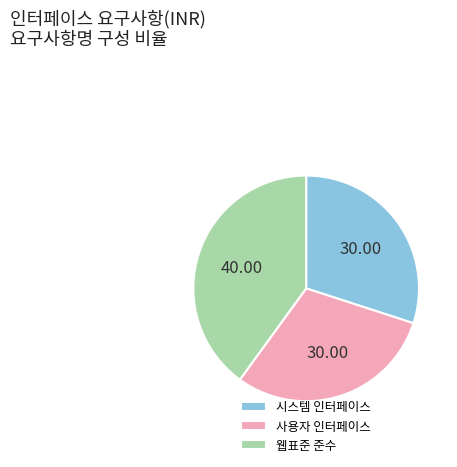

The 시스템 인터페이스 slice represents 30% of the pie. True or false?

True